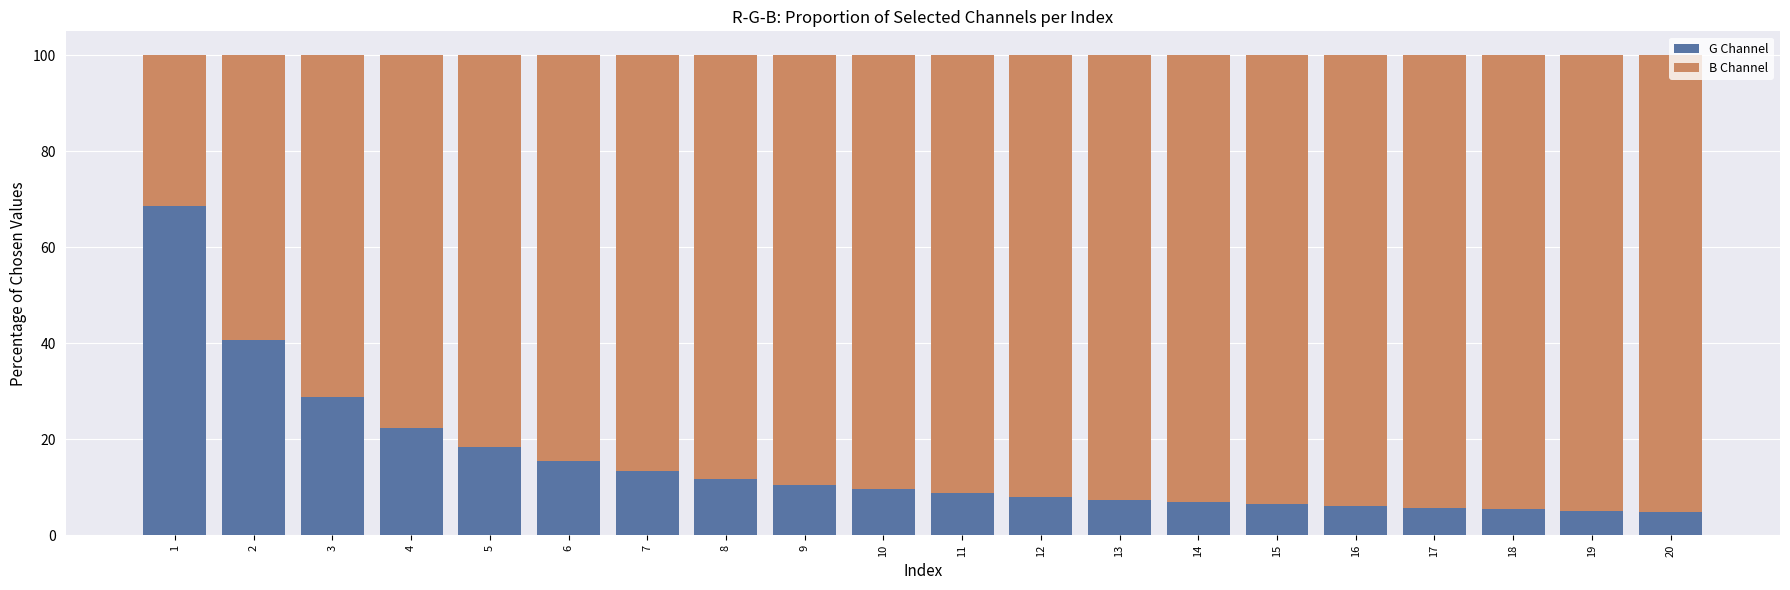

What is the total value across all series at 6?

100.0